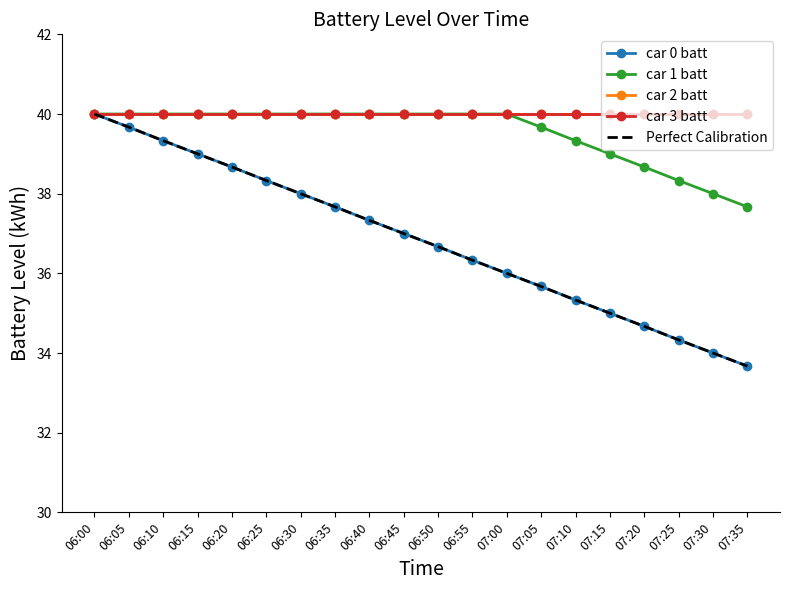

What is the value of the car 1 batt point at the 7th from the left?

40.0